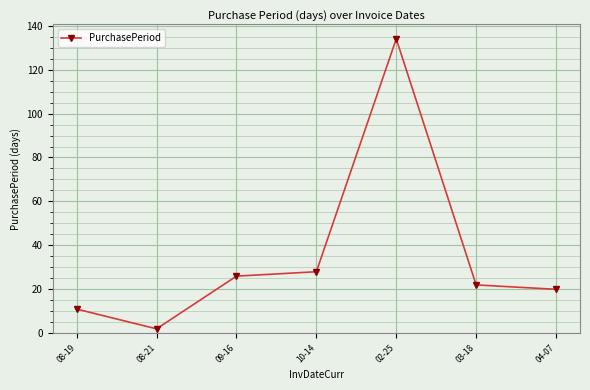

How many points are lower than both their immediate neighbors (excluding endpoints)?

1